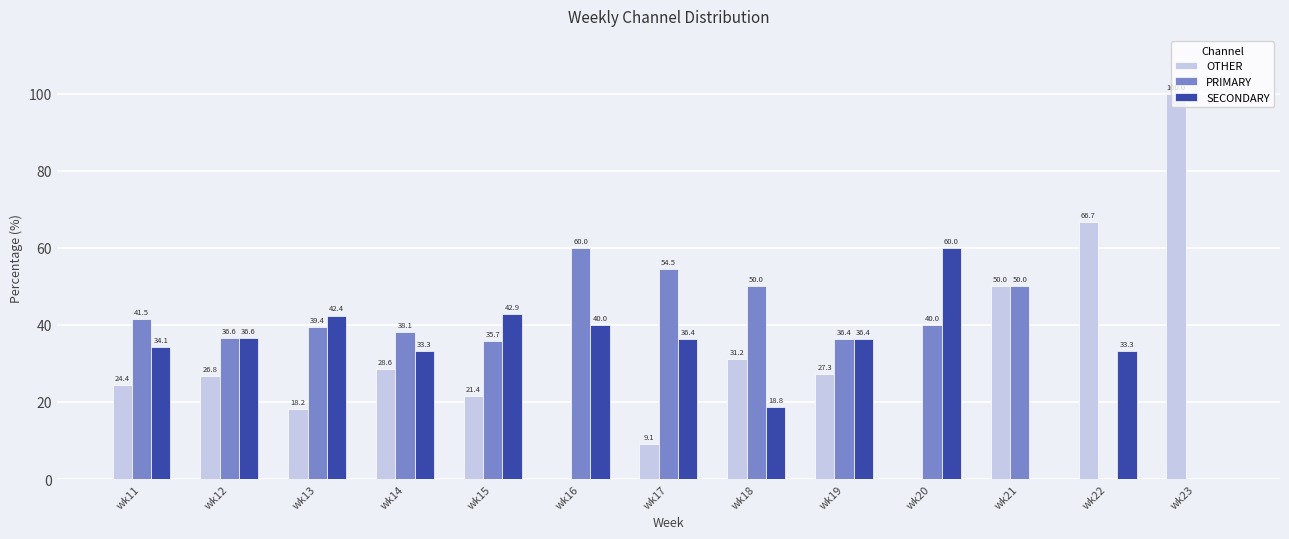

What are all the series names shown in the legend?

OTHER, PRIMARY, SECONDARY